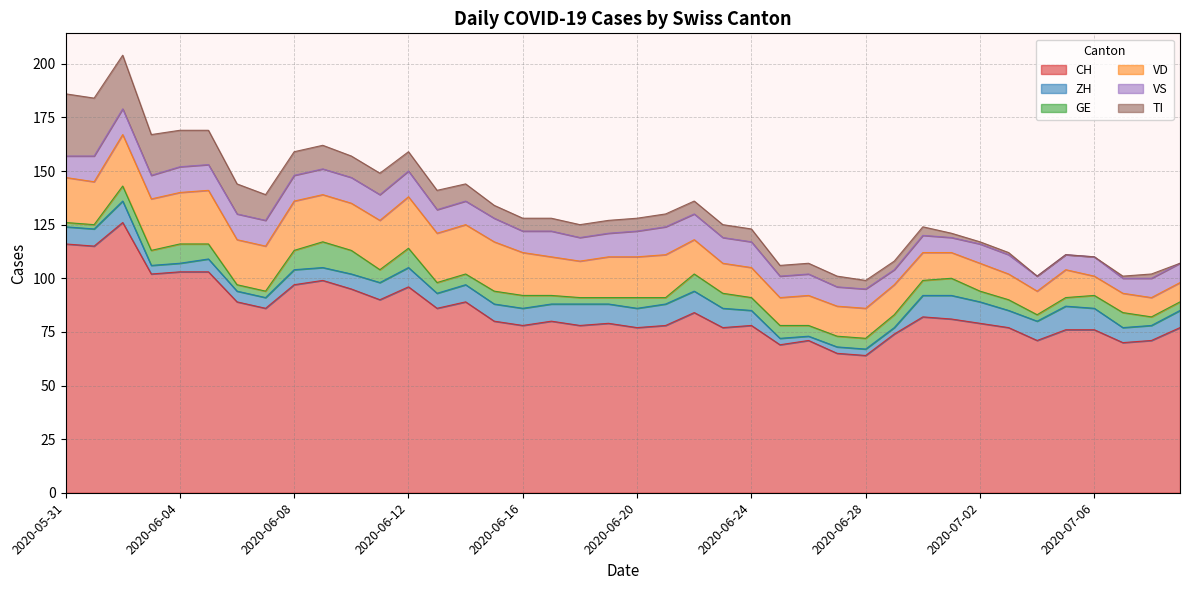

What is the value of the VS point at the 24th from the left?

12